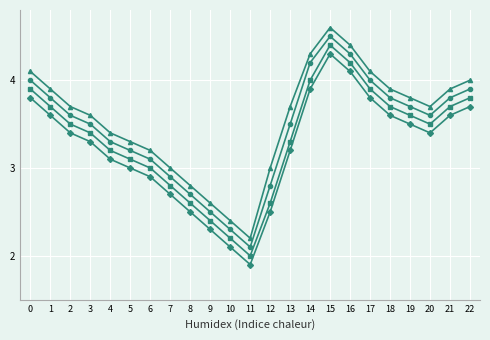

What is the difference between the highest and lowest values at 18?

0.3